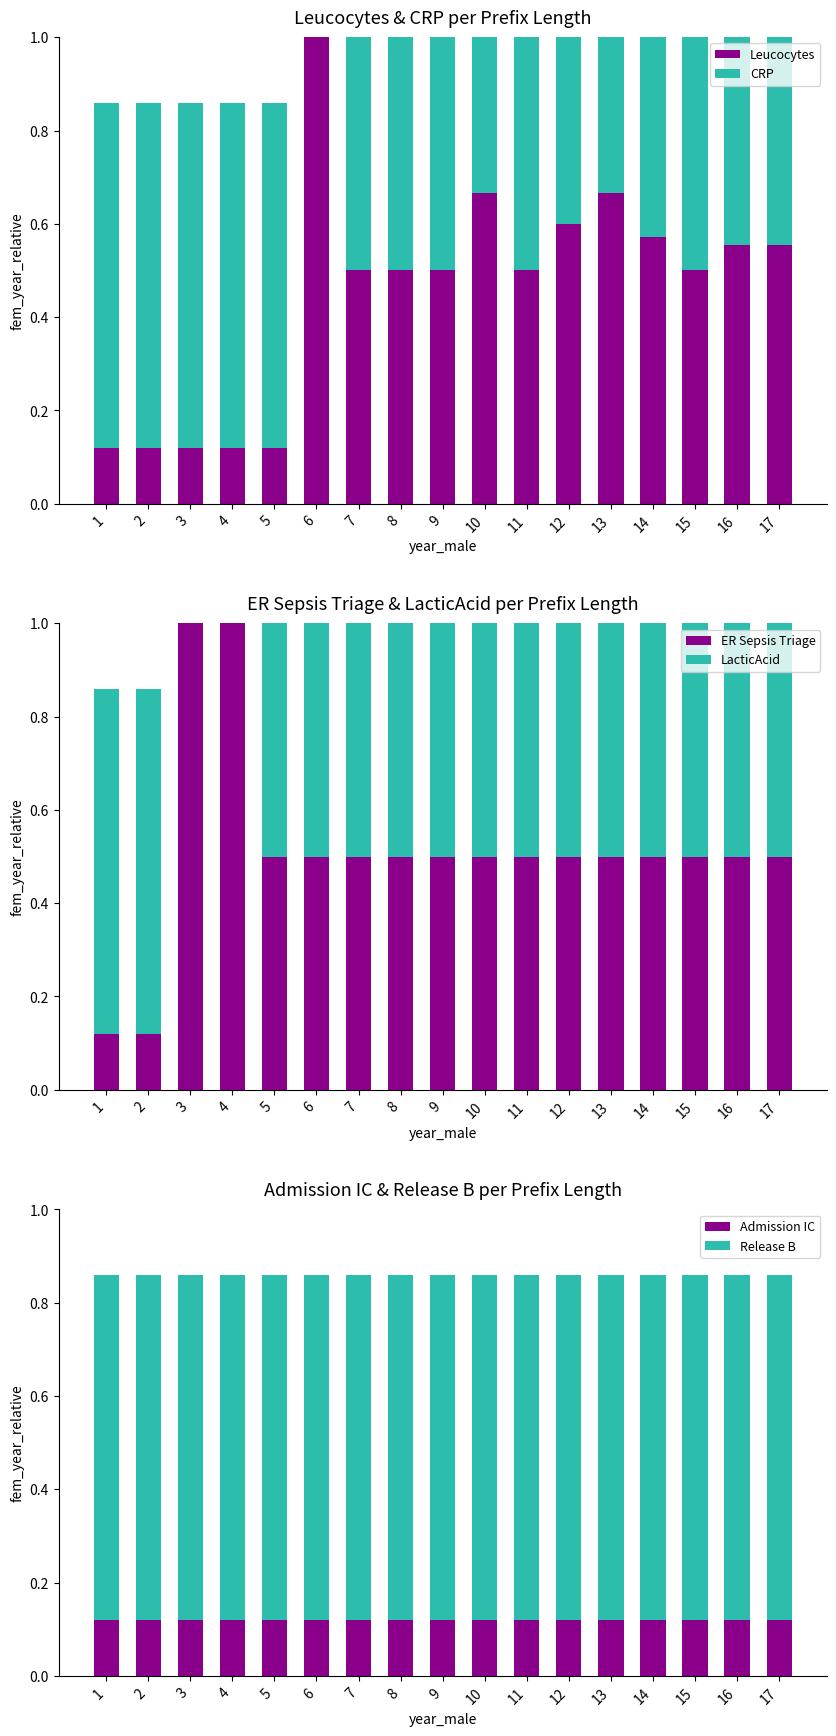

How many categories are shown in the chart?

17